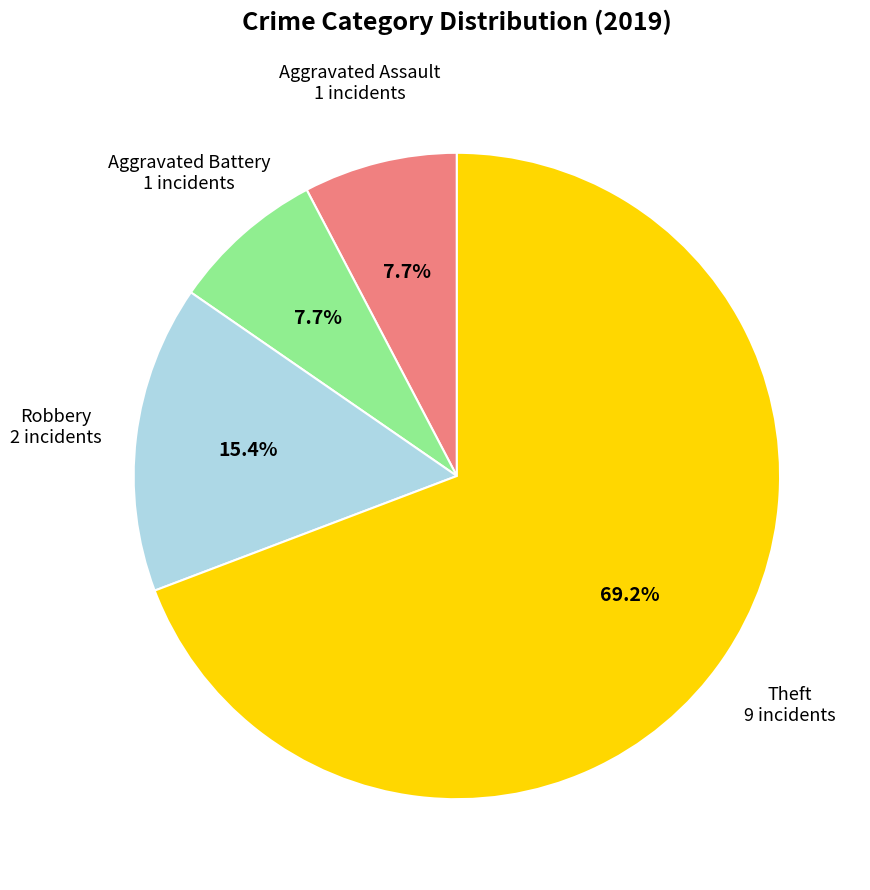

To the nearest percent, what portion does Aggravated Assault represent?

8%